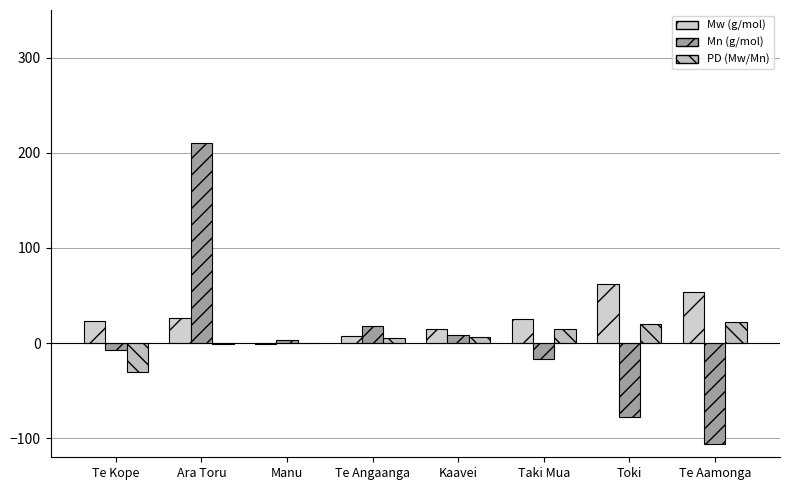

How many groups of bars are there?

8